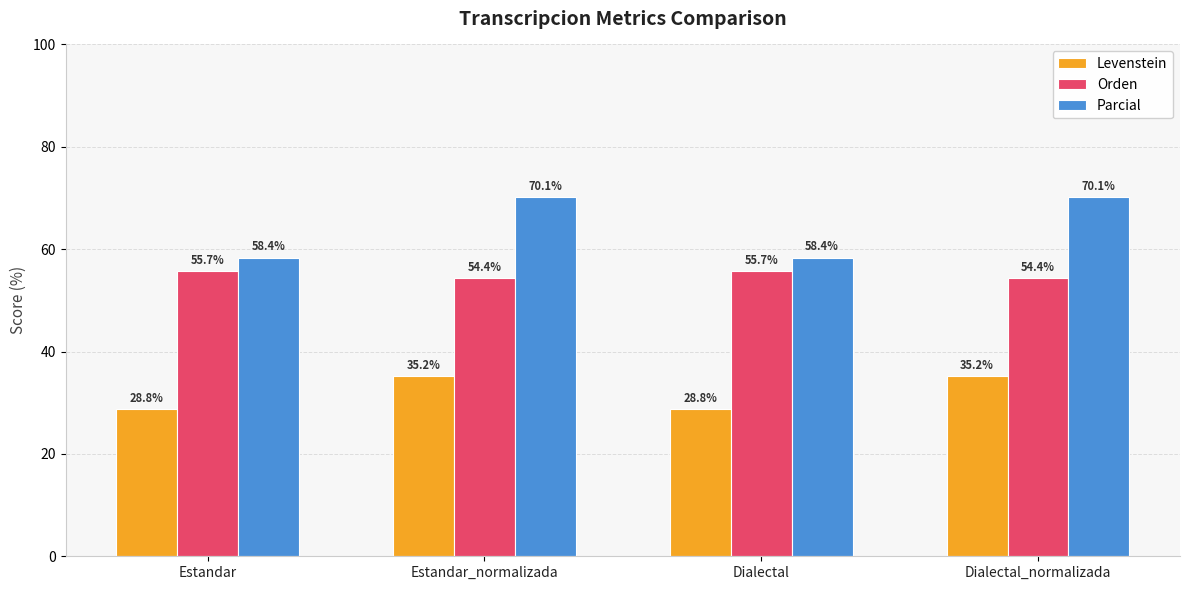

How many distinct data groups are displayed?

3